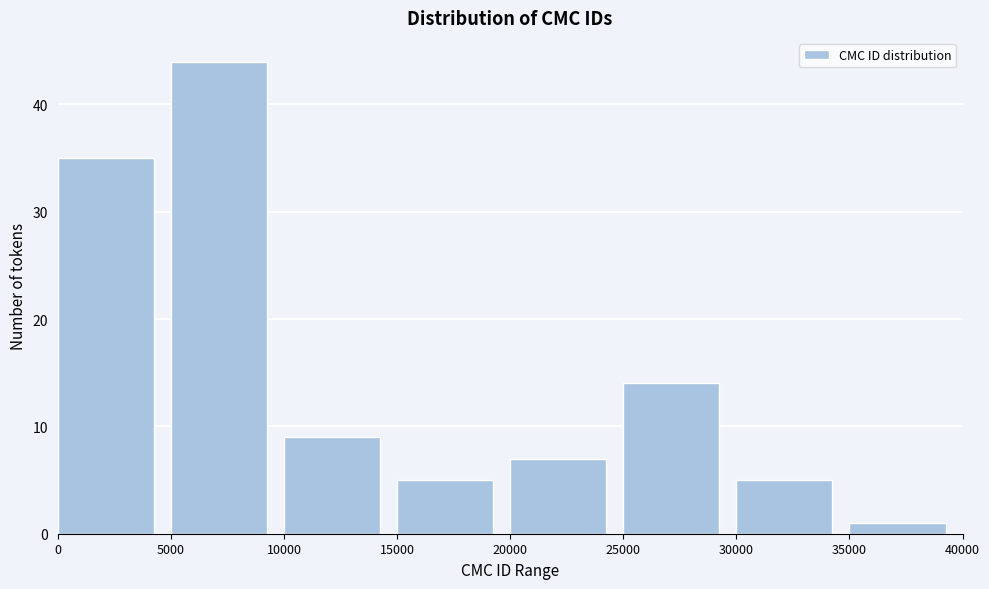

Reading left to right, transcribe this chart: for each bar, give the range it covers on the x-axis and its height. The values are not printed on the chart, so give them approximately, as read against the axis.

0 to 5000: 35
5000 to 10000: 44
10000 to 15000: 9
15000 to 20000: 5
20000 to 25000: 7
25000 to 30000: 14
30000 to 35000: 5
35000 to 40000: 1